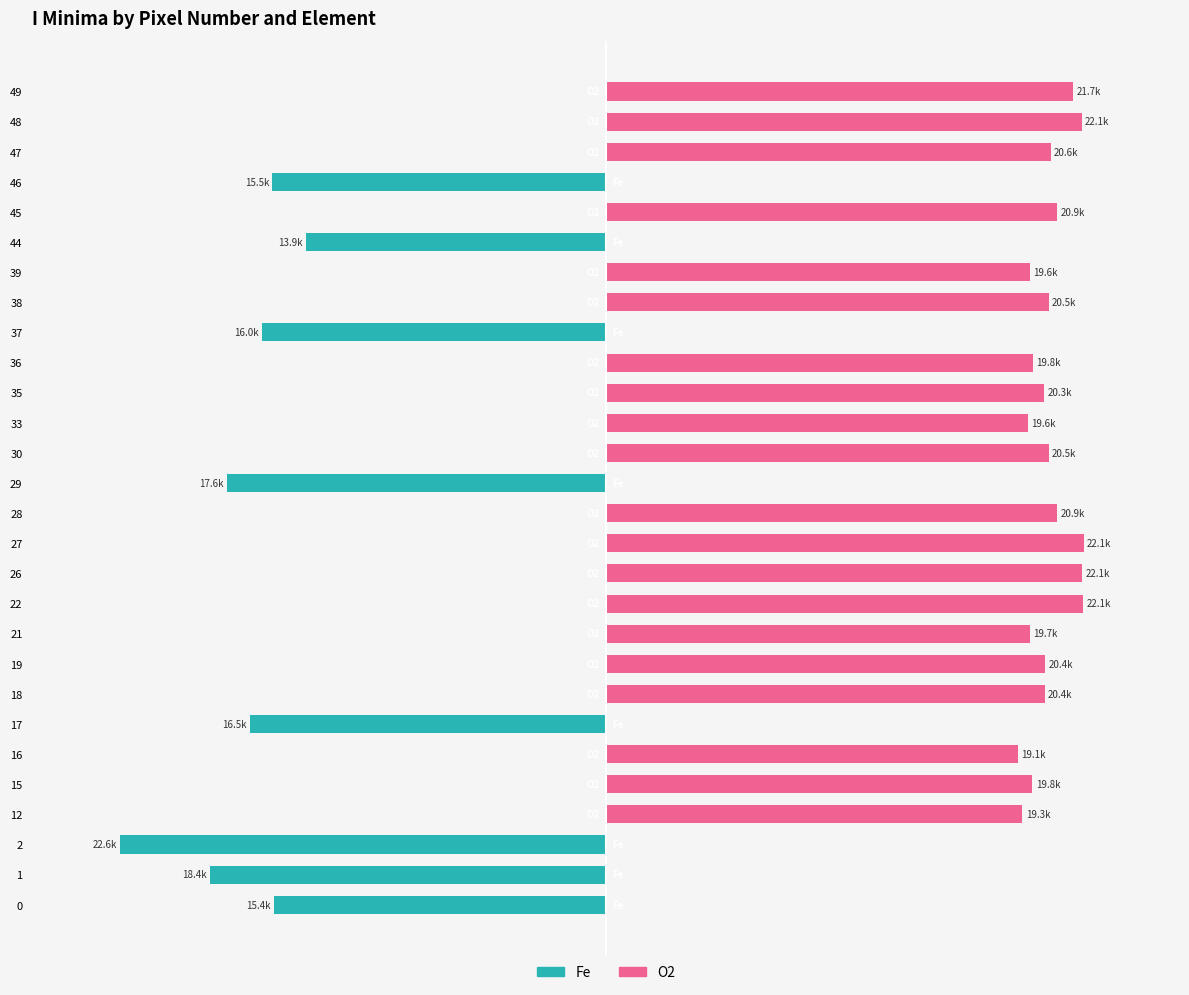

Read the Fe value at 0.

-15411.0